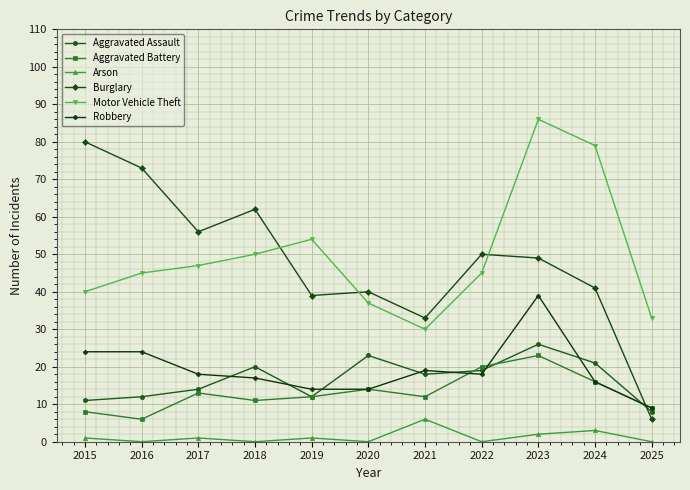

How many lines are shown in the chart?

6